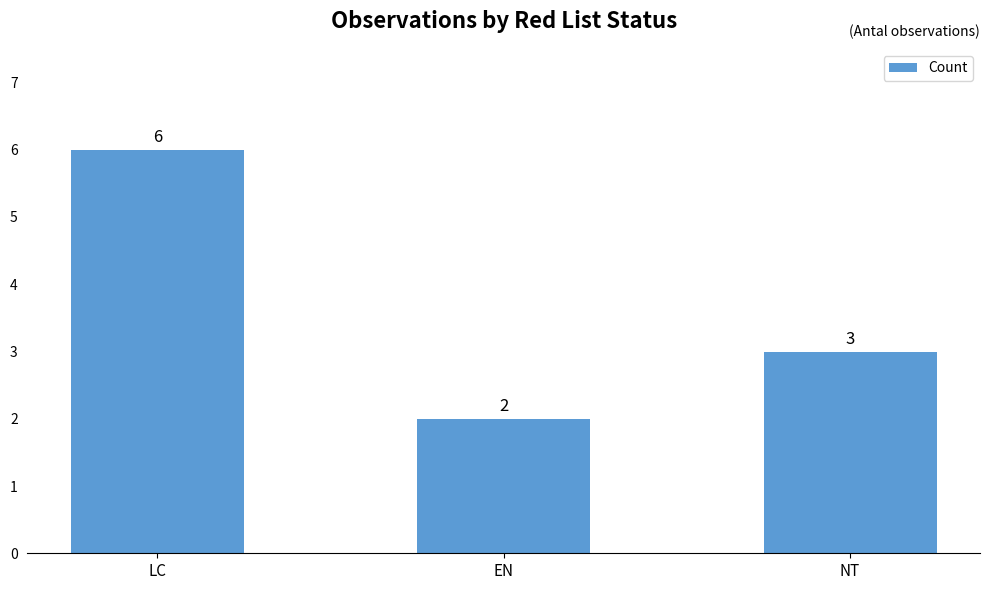

What is the sum of the values at LC and EN?

8